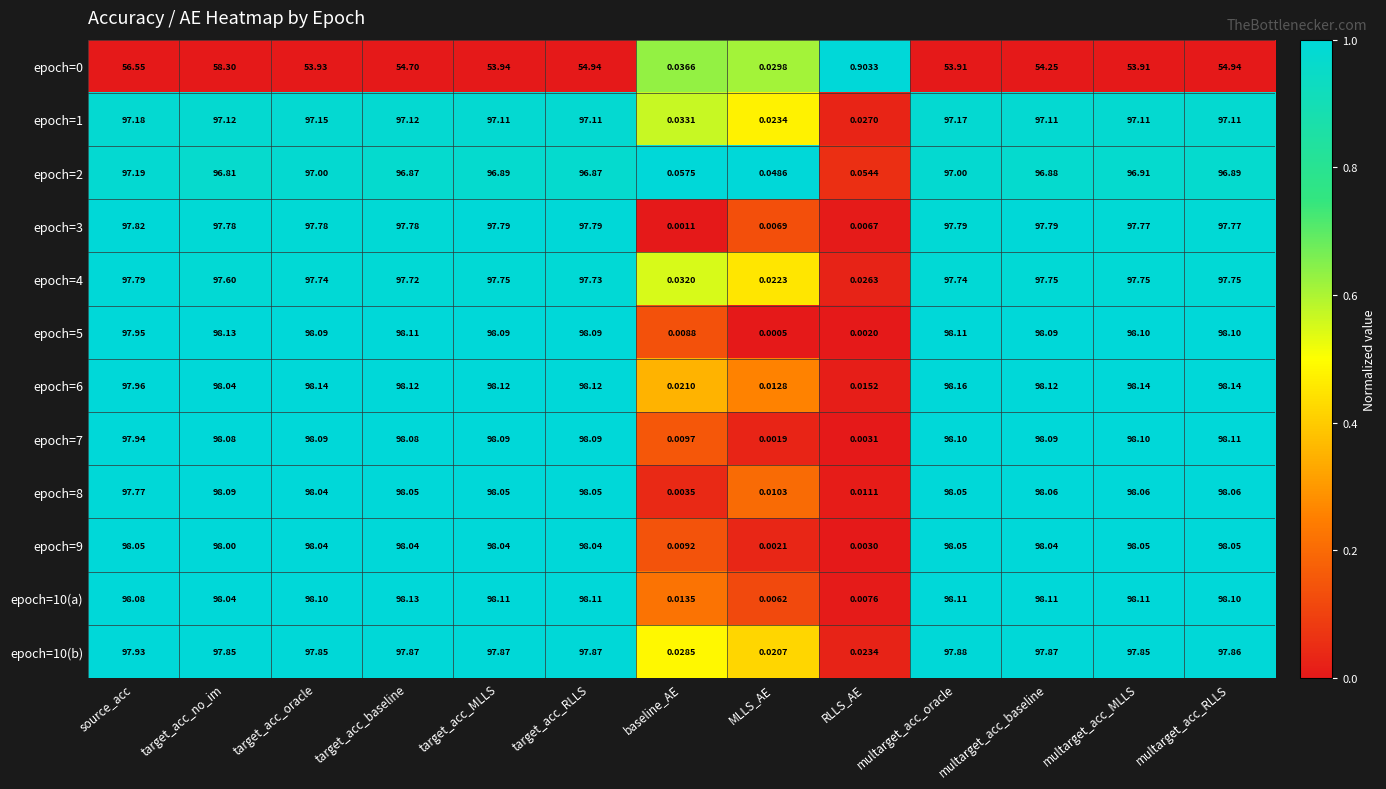

What is the spread (max minus min) of values at RLLS_AE?

0.9